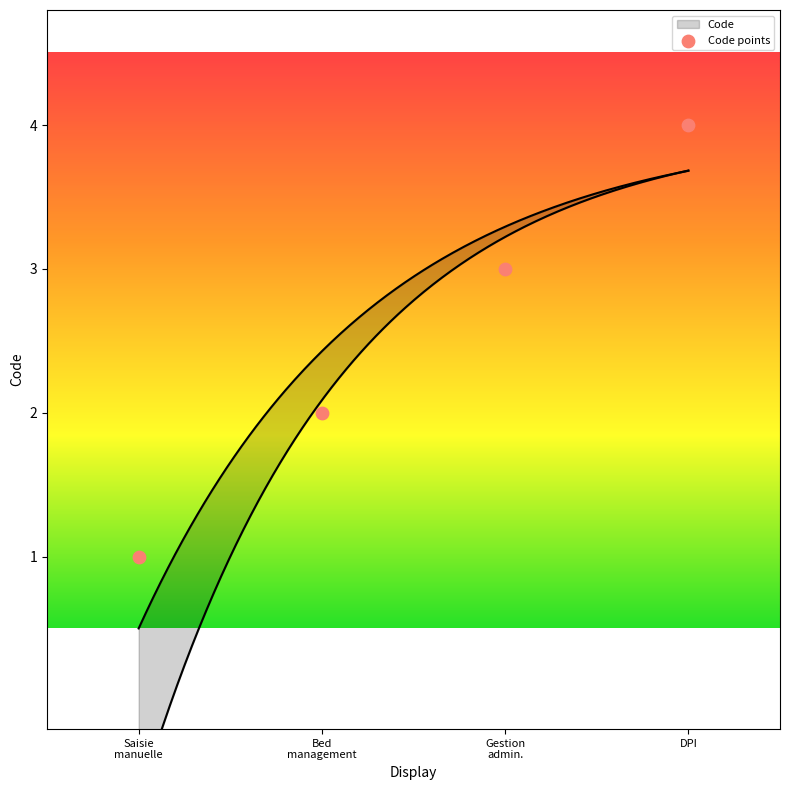

What is the change in value from Bed management to DPI?

+2